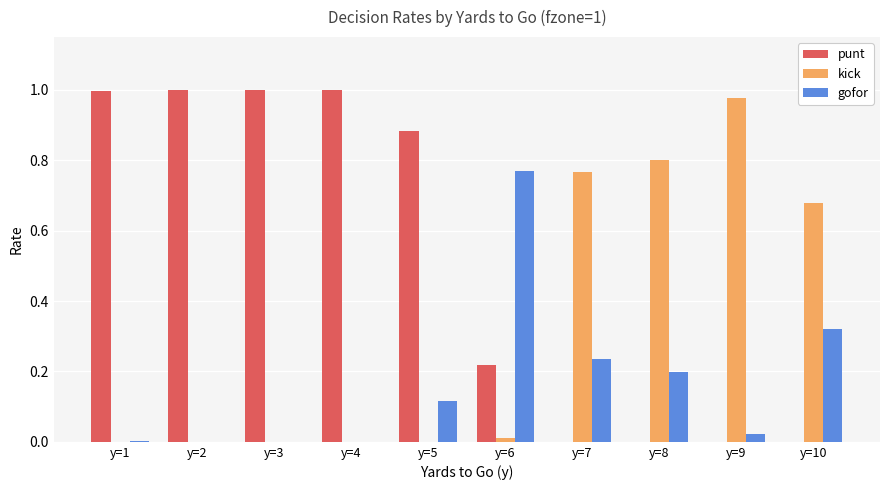

Does the chart contain stacked bars?

No